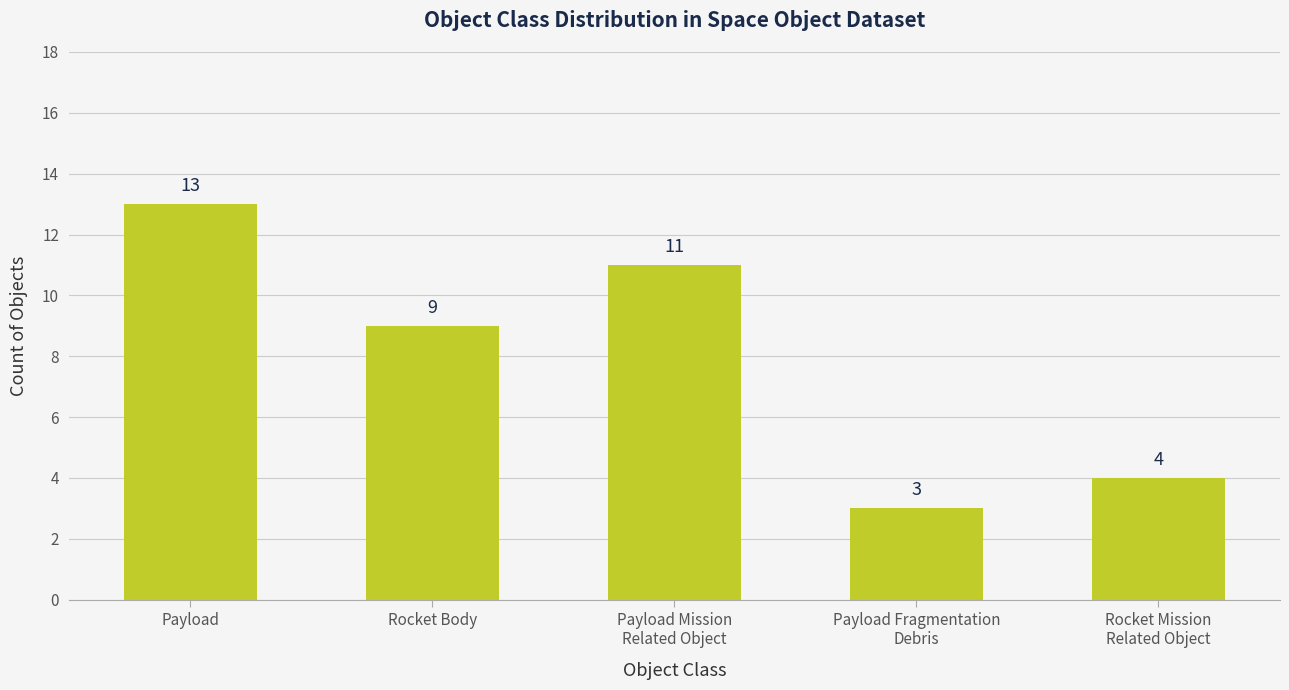

How many data points are less than 9?

2